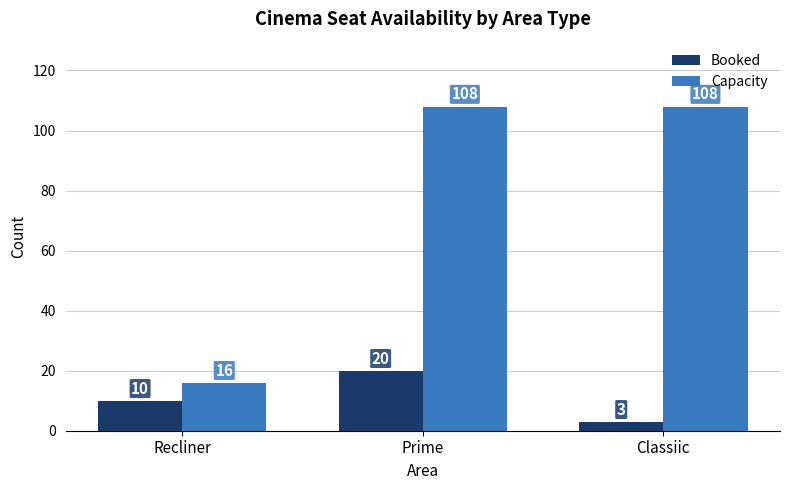

What is the total value across all series at Prime?

128